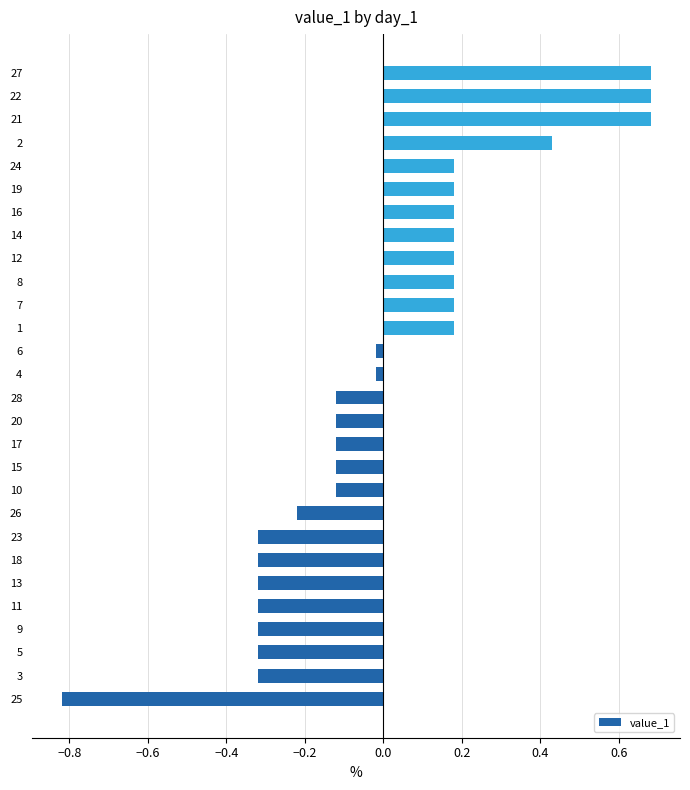

Count the number of categories in the chart.

28